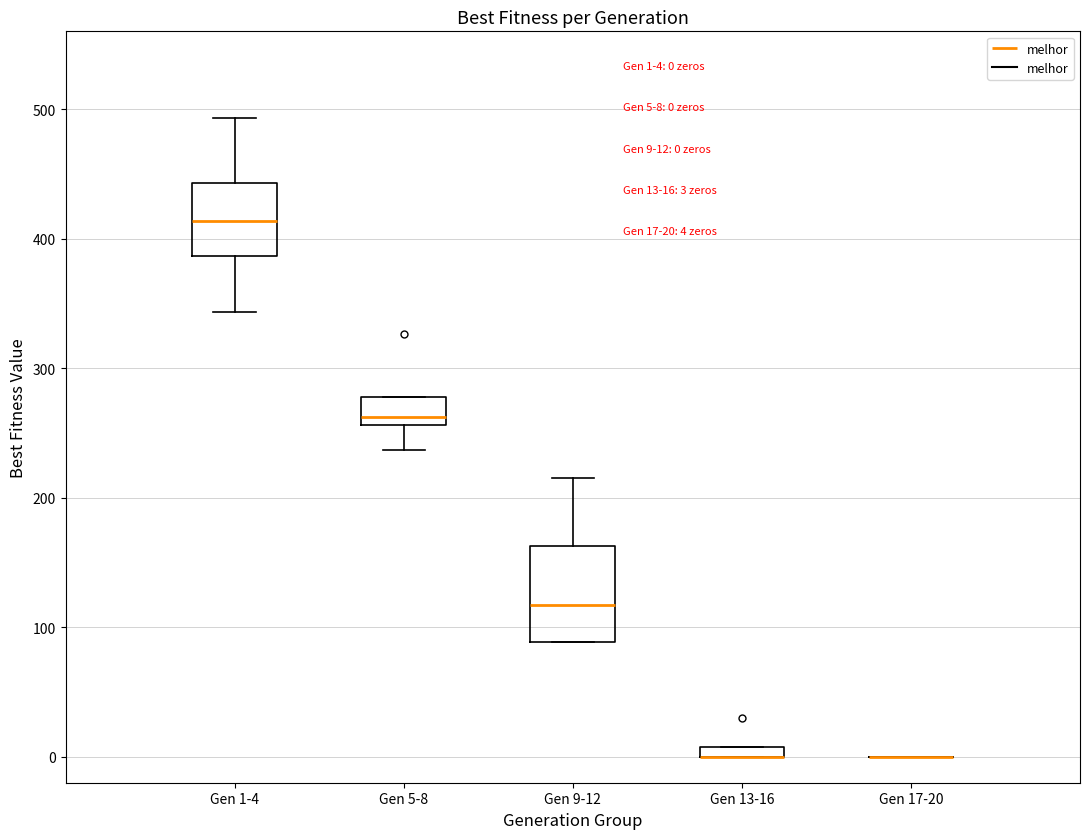

Which box is the tallest, from its lower edge to its upper edge?

Gen 9-12